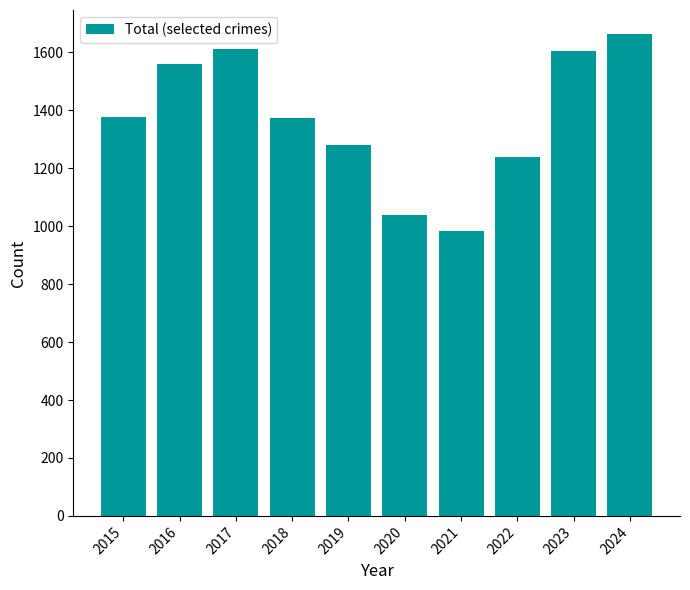

What is the ratio of the value at 2022 to the value at 2019?

1.0